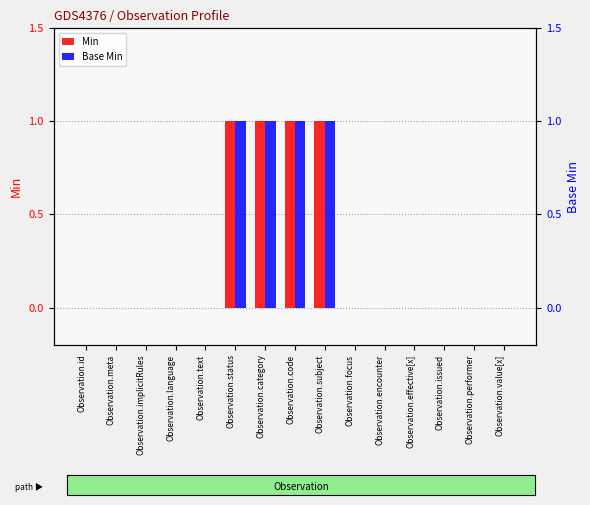

How many categories are shown in the chart?

15